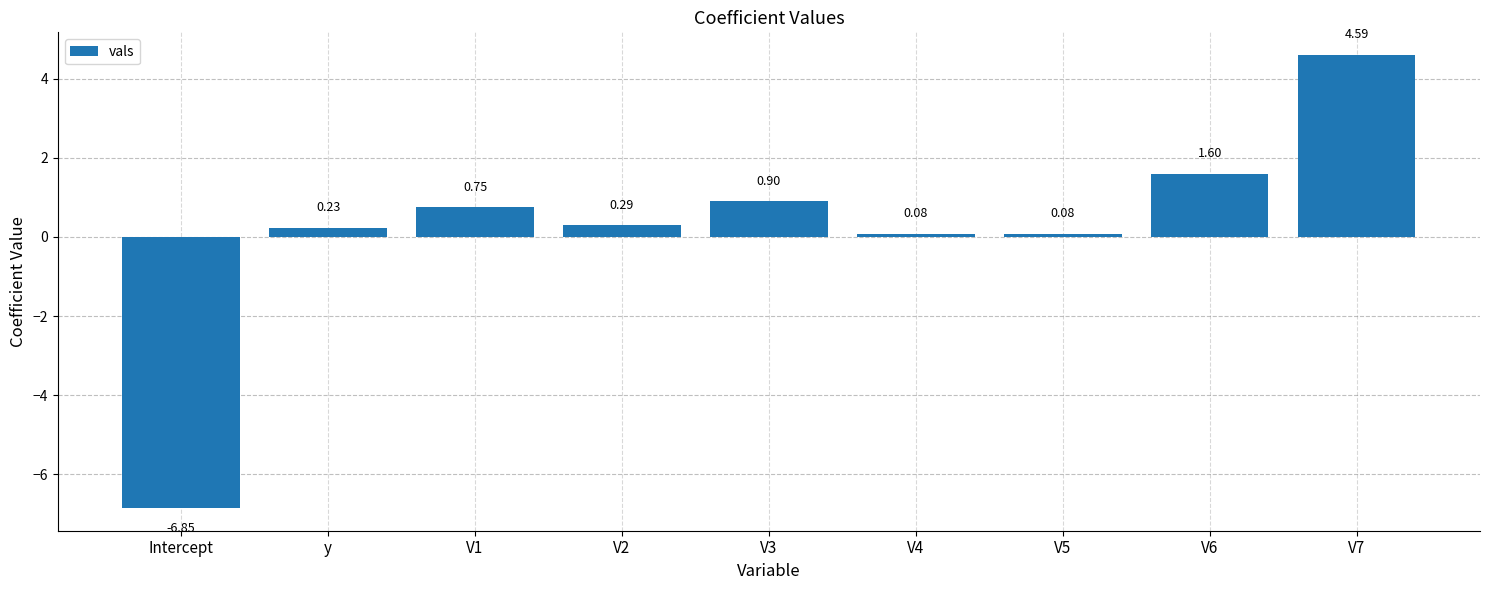

What is the sum of the values at y and V1?

1.0